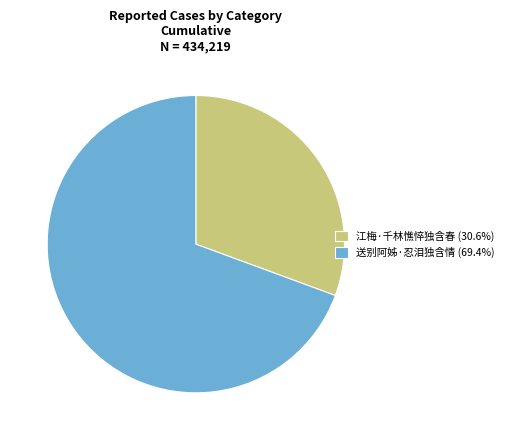

Is there any slice that represents more than half of the pie?

Yes